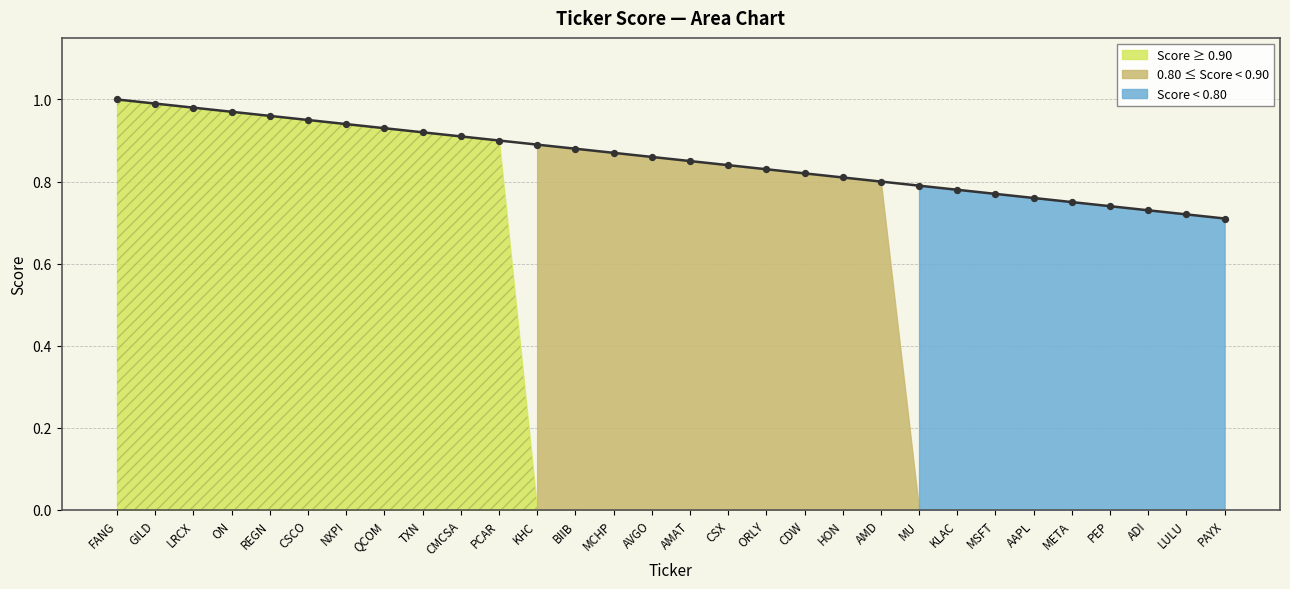

Which has a higher value, NXPI or LULU?

NXPI